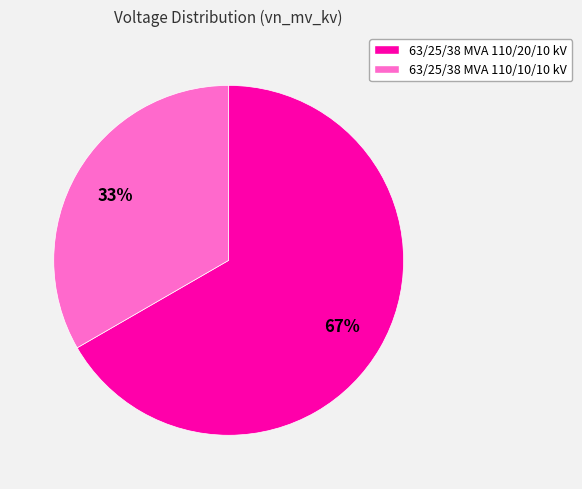

To the nearest percent, what portion does 63/25/38 MVA 110/10/10 kV represent?

33%